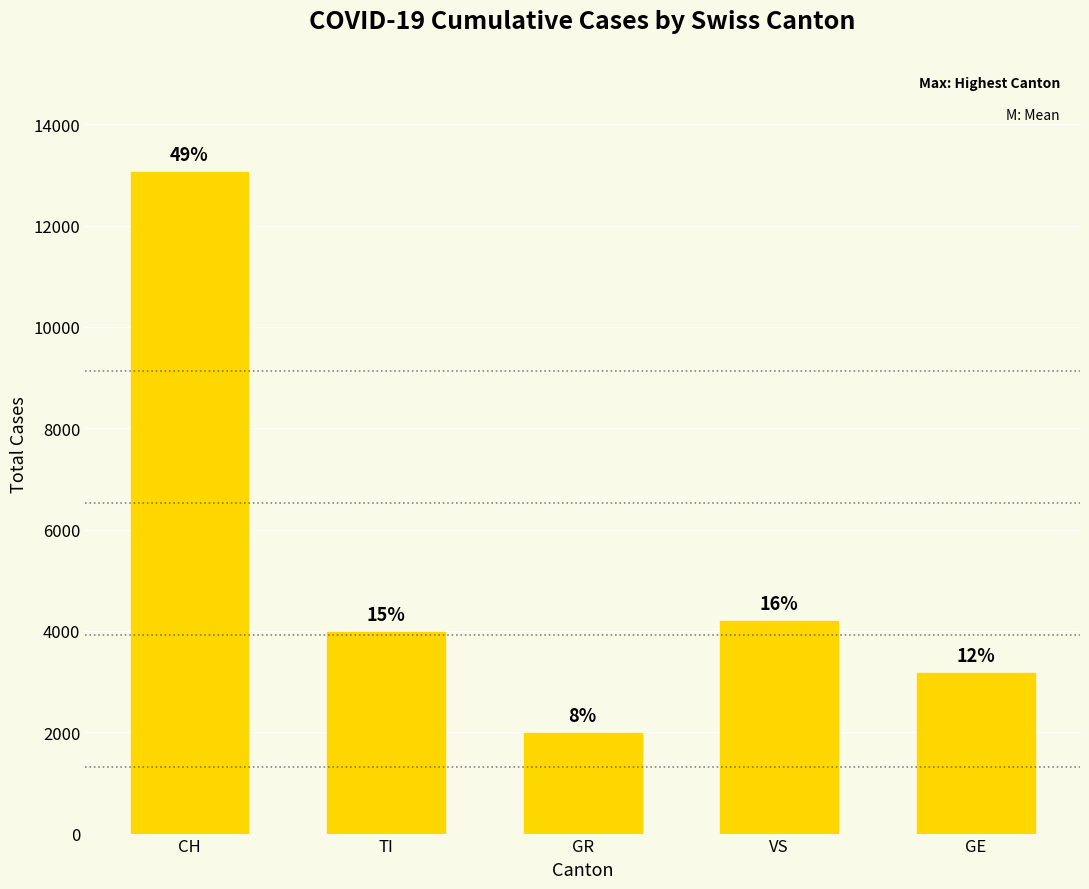

Are the bars horizontal?

No